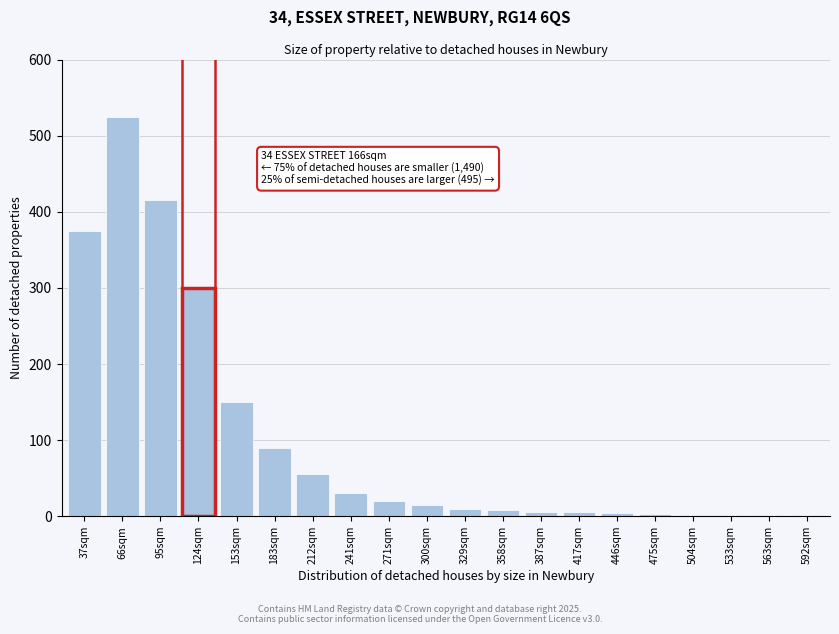

At which label is the value closest to 263?

124sqm